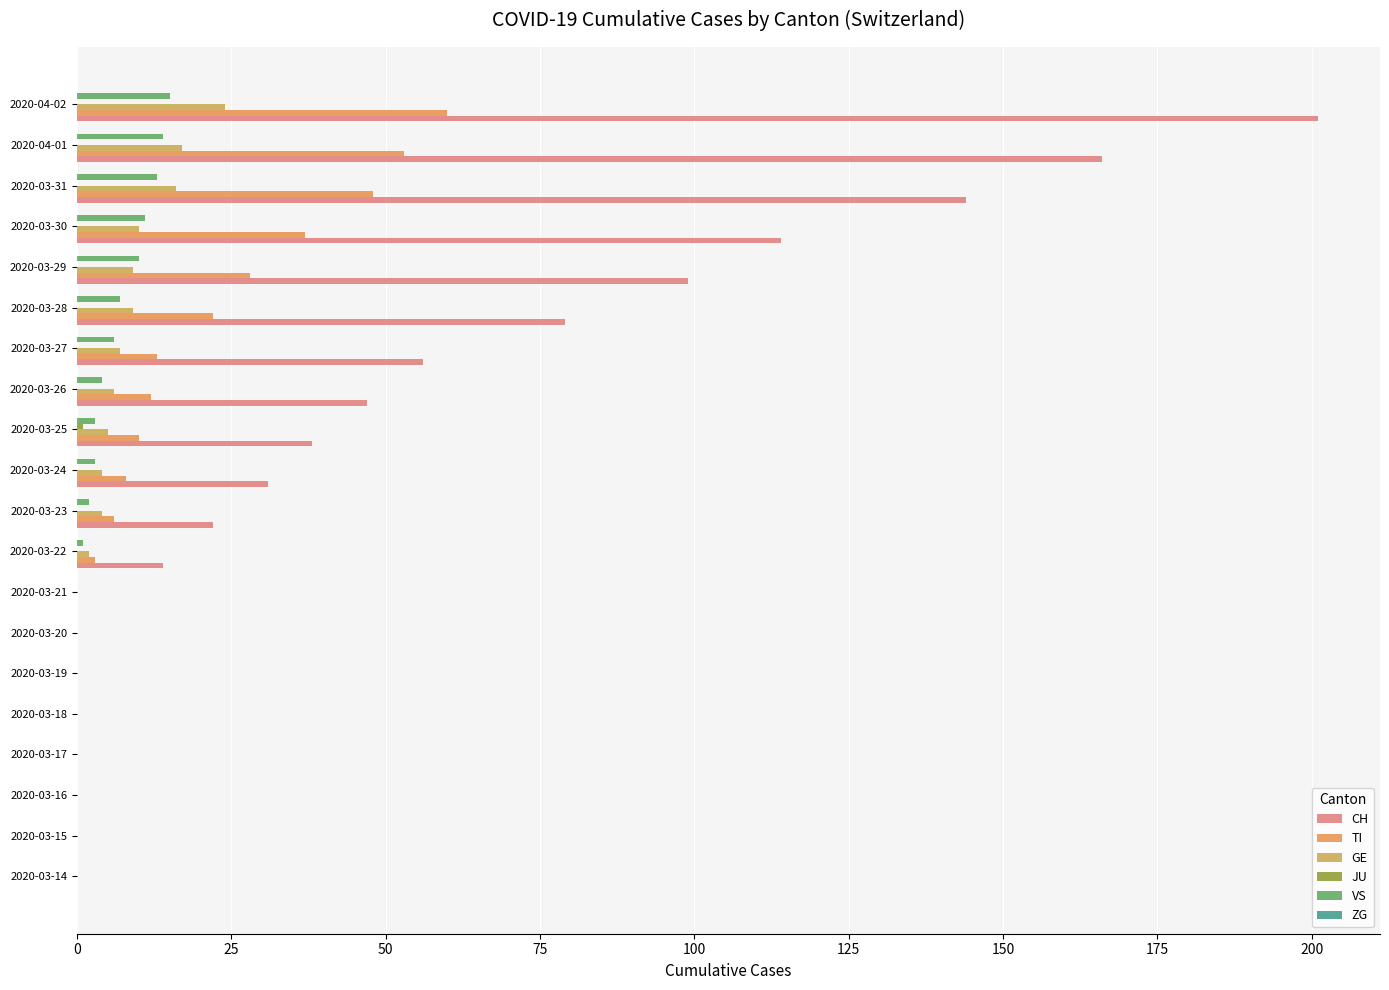

How many data points does each series have?

20